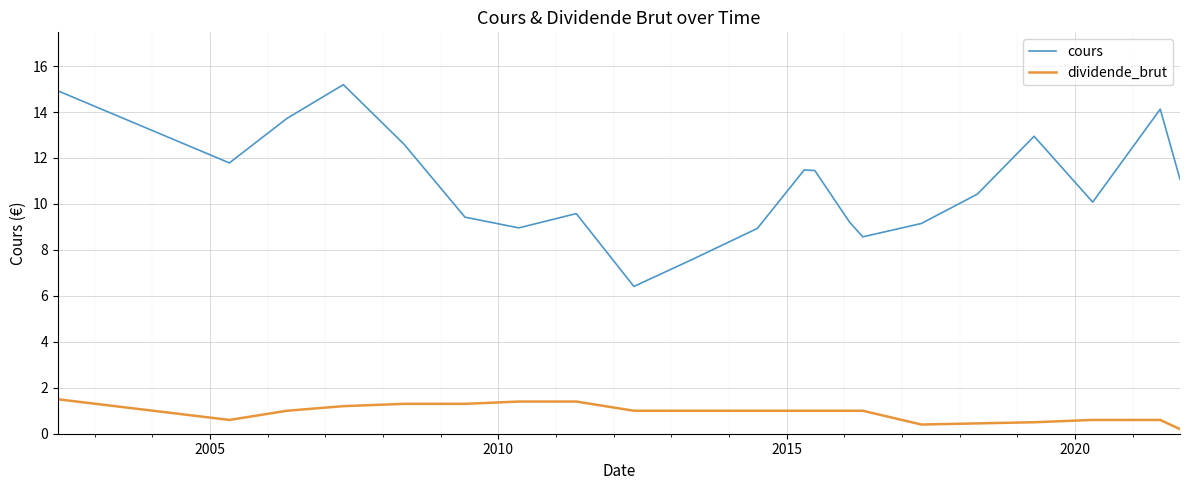

What is the difference between the maximum and minimum values in the cours series?

8.8